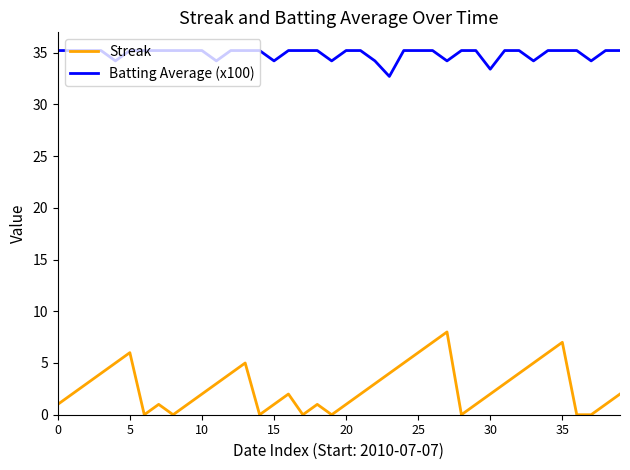

True or false: Batting Average (x100) and Streak intersect in this chart.

False